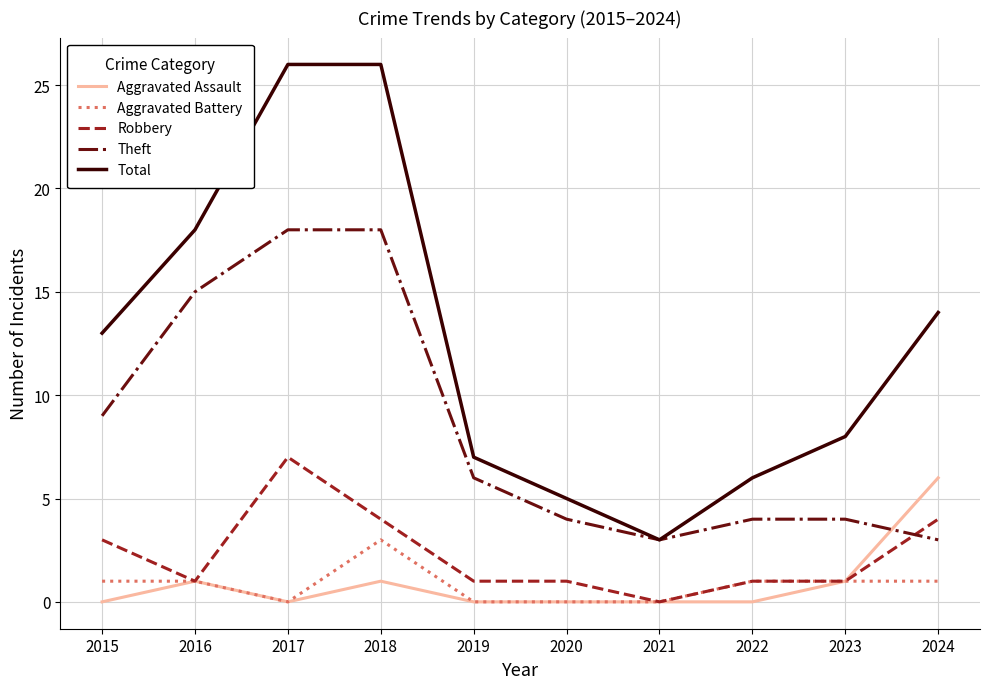

What is the average value of the Total series?

13